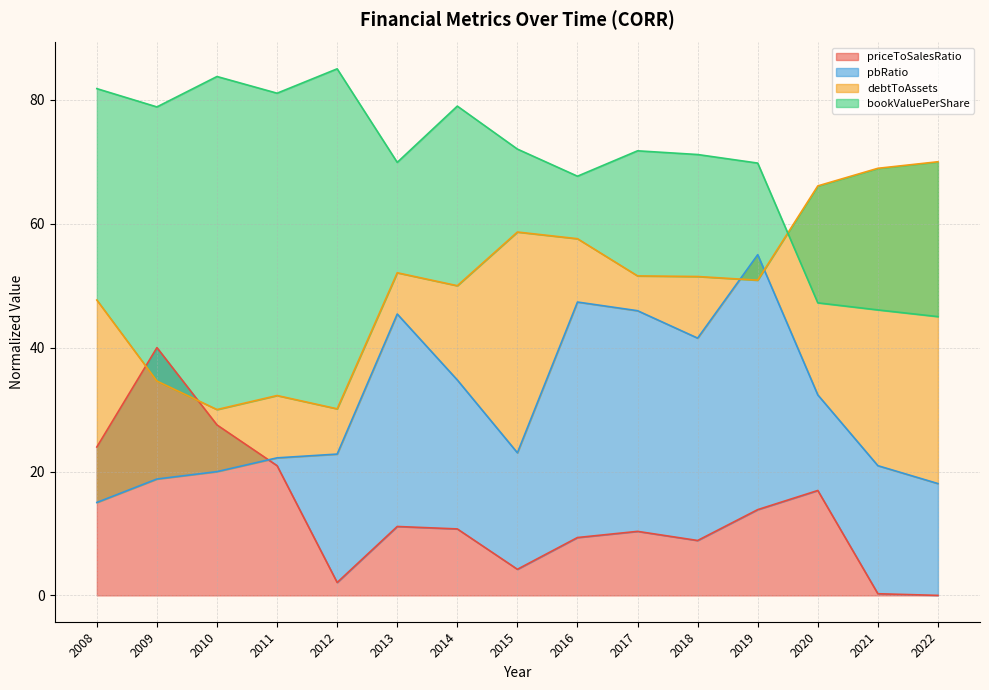

What are all the series names shown in the legend?

priceToSalesRatio, pbRatio, debtToAssets, bookValuePerShare